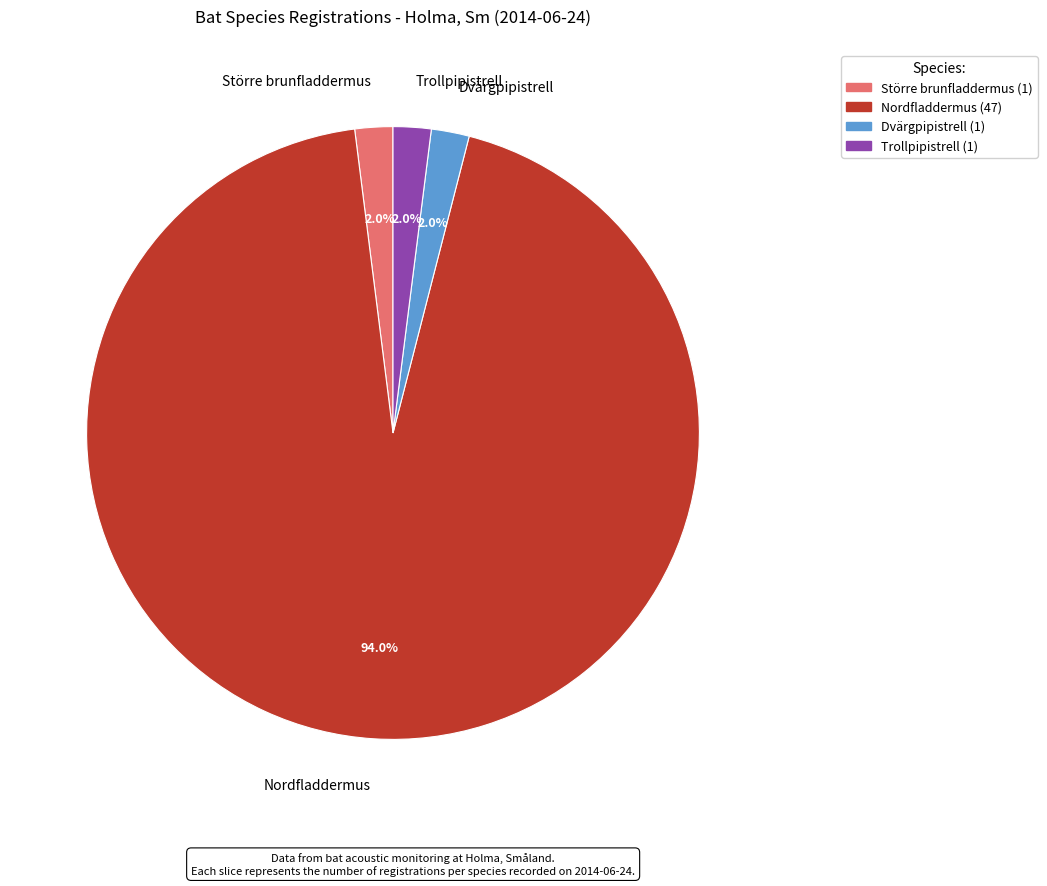

How many slices are in this pie chart?

4